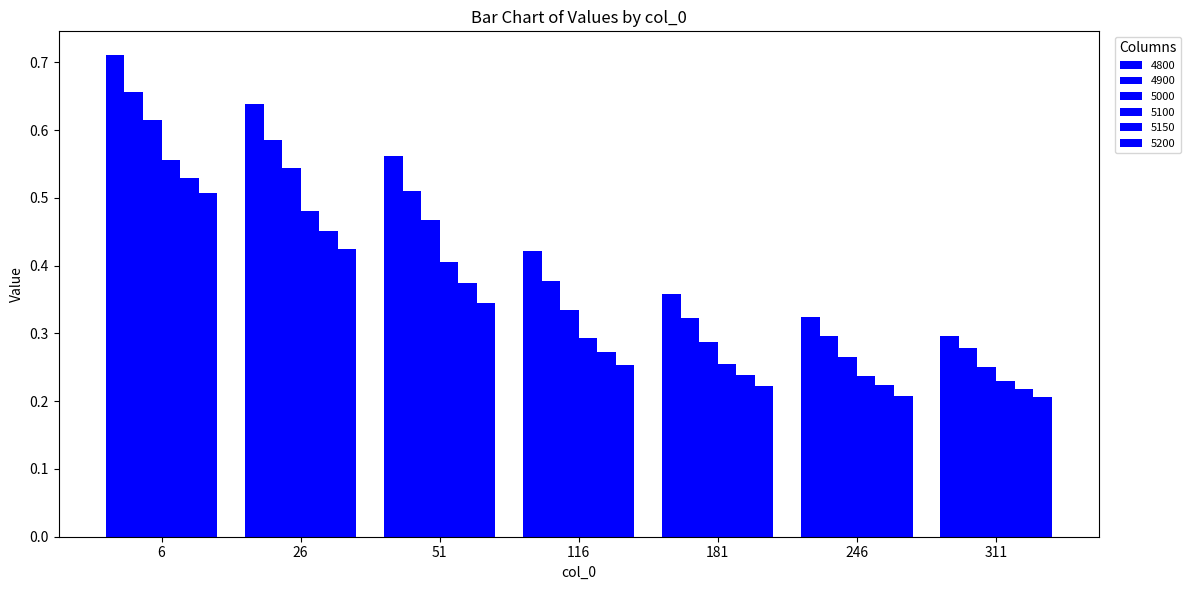

What is the average value of the 5150 series?

0.3